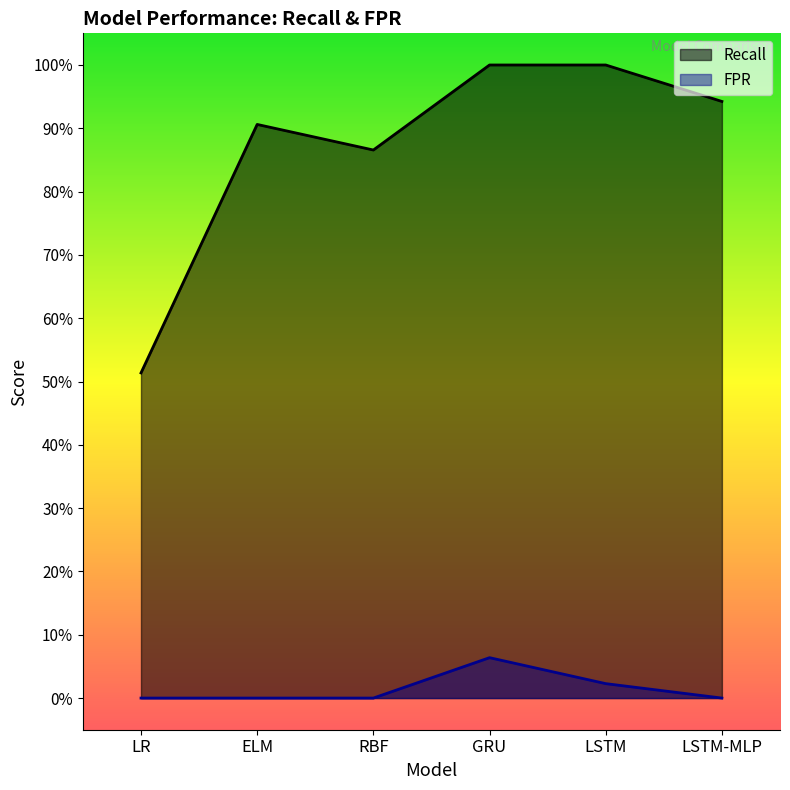

Which has a higher value, GRU or LSTM?

GRU